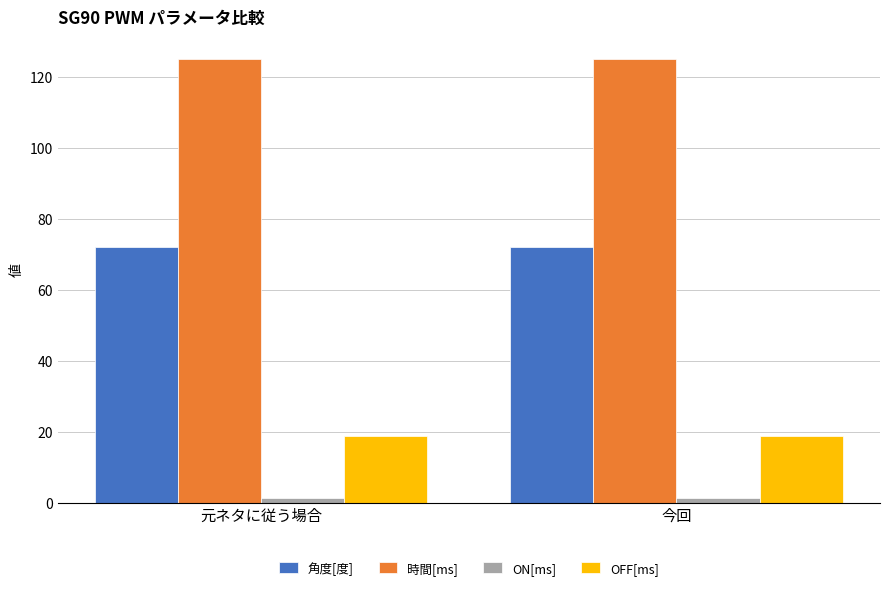

The value of 角度[度] at 今回 is 72.0. True or false?

True